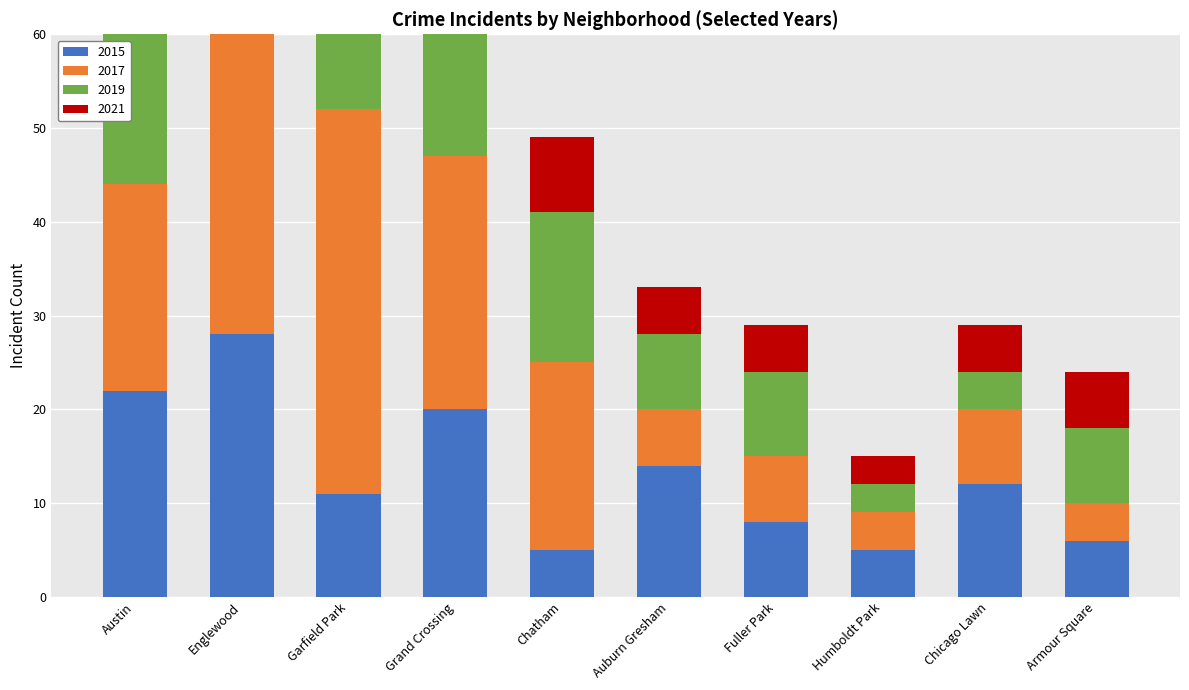

How many values in the 2017 series exceed 20?

4